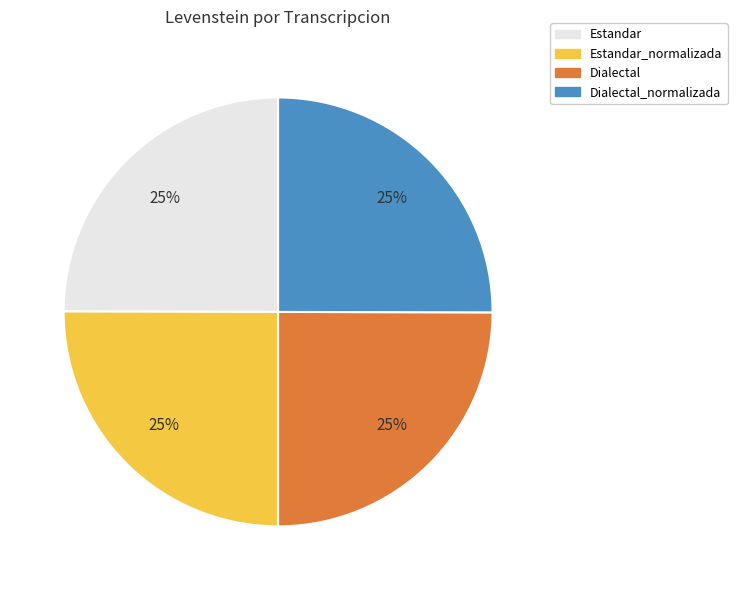

Count the number of slices in the pie.

4